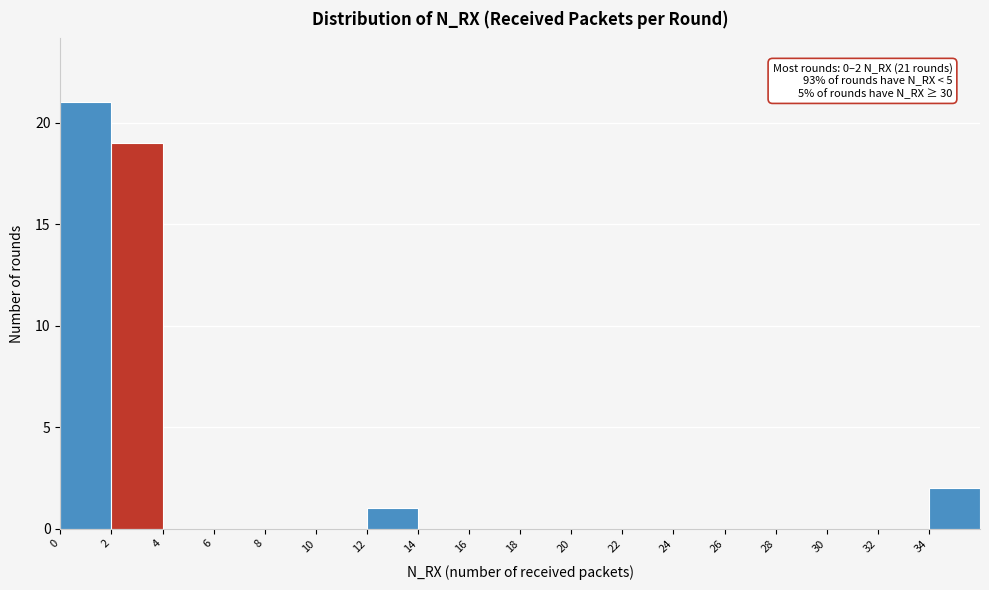

Which range on the x-axis has the tallest bar?

0 to 2